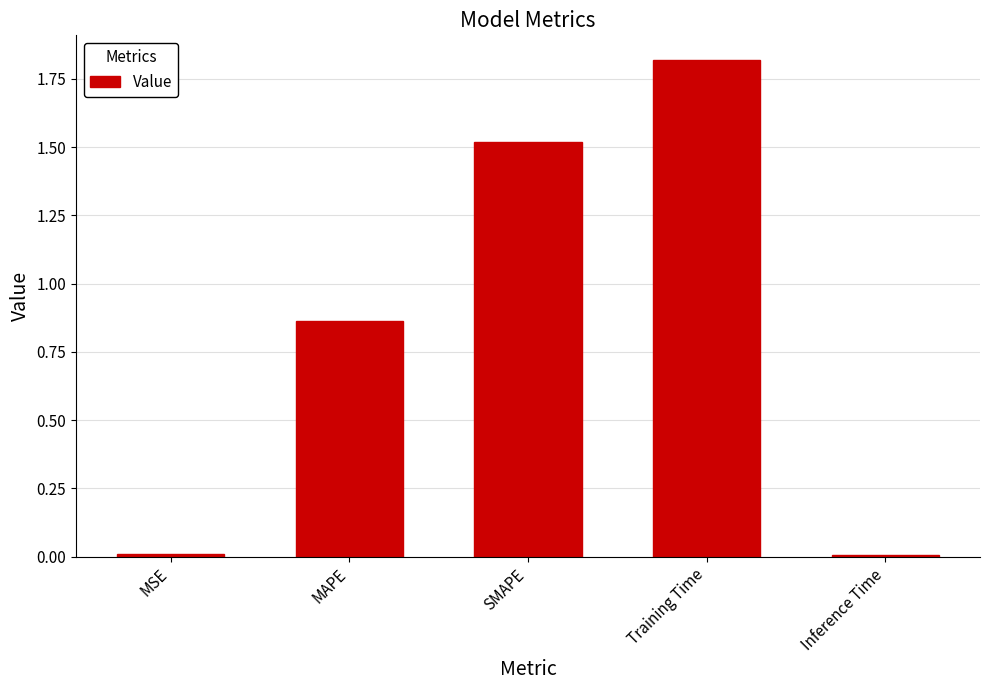

What is the label of the 1st bar from the right?

Inference Time